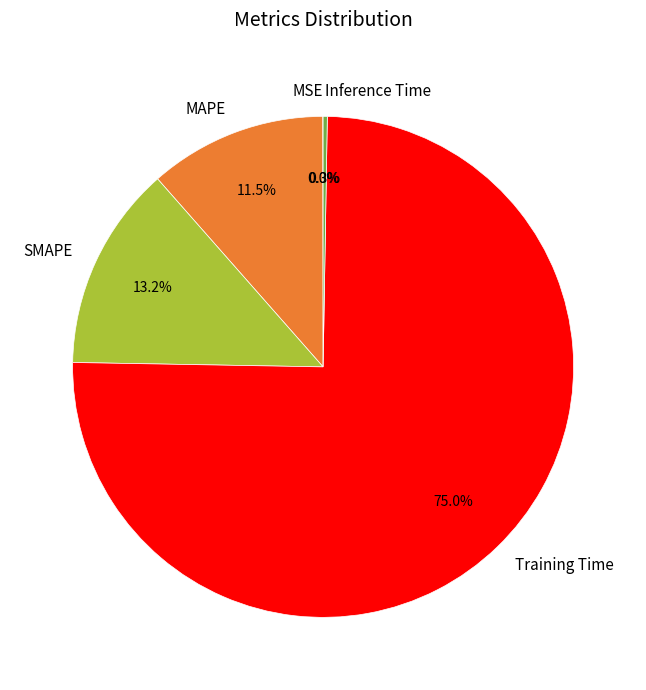

Which category has the biggest portion of the pie?

Training Time